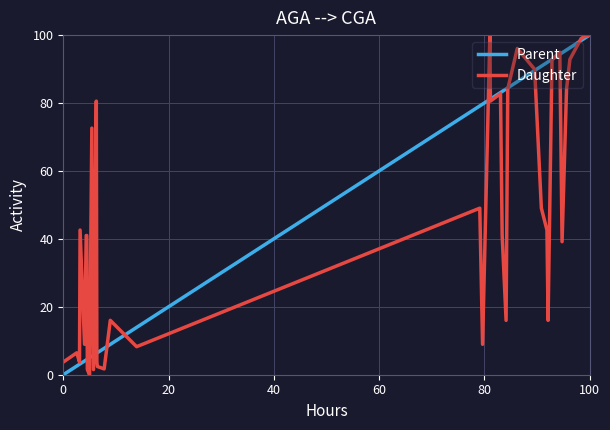

Which series has the largest total across all categories?

Parent